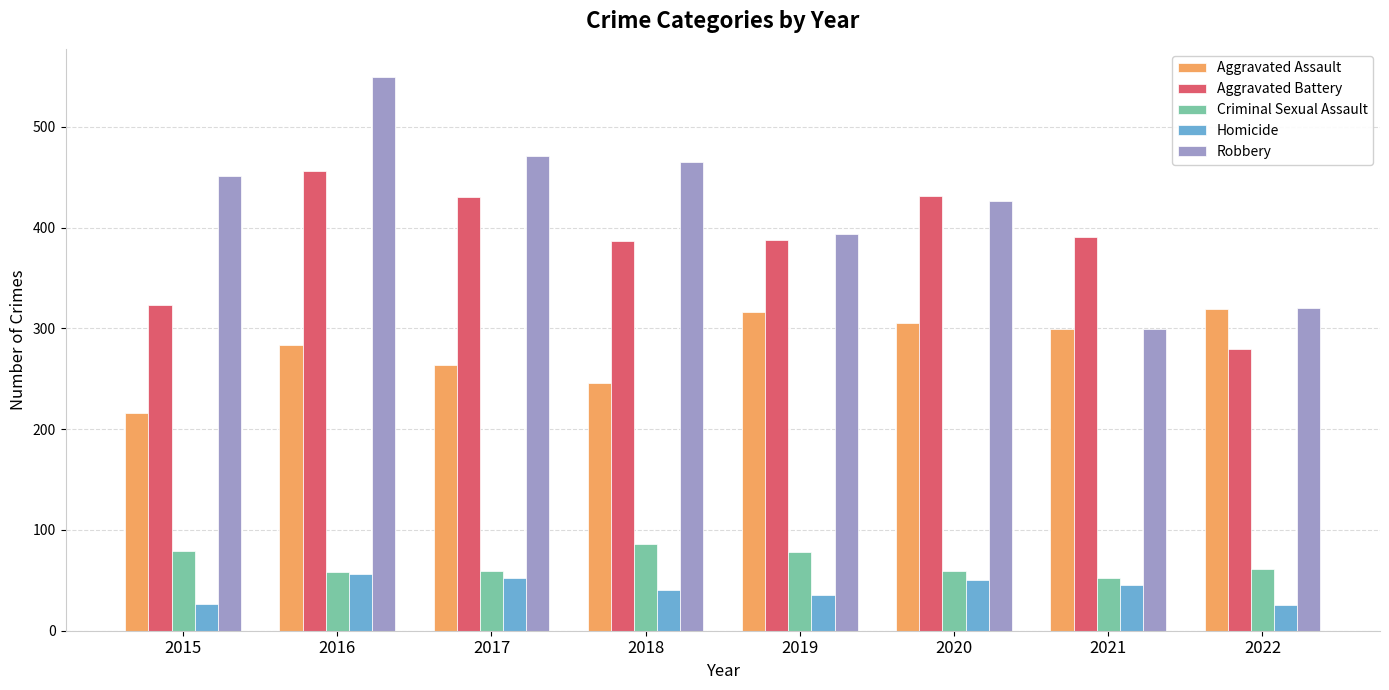

Does the chart contain any negative values?

No